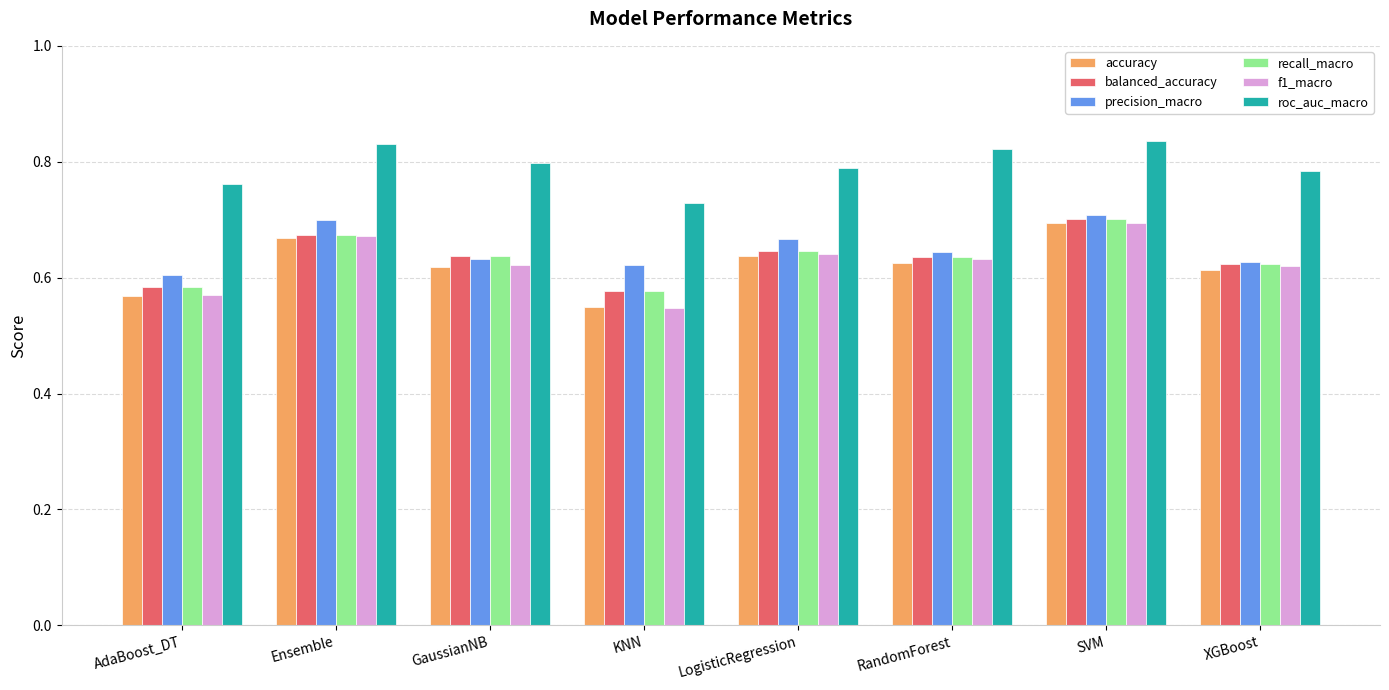

What are all the series names shown in the legend?

accuracy, balanced_accuracy, precision_macro, recall_macro, f1_macro, roc_auc_macro